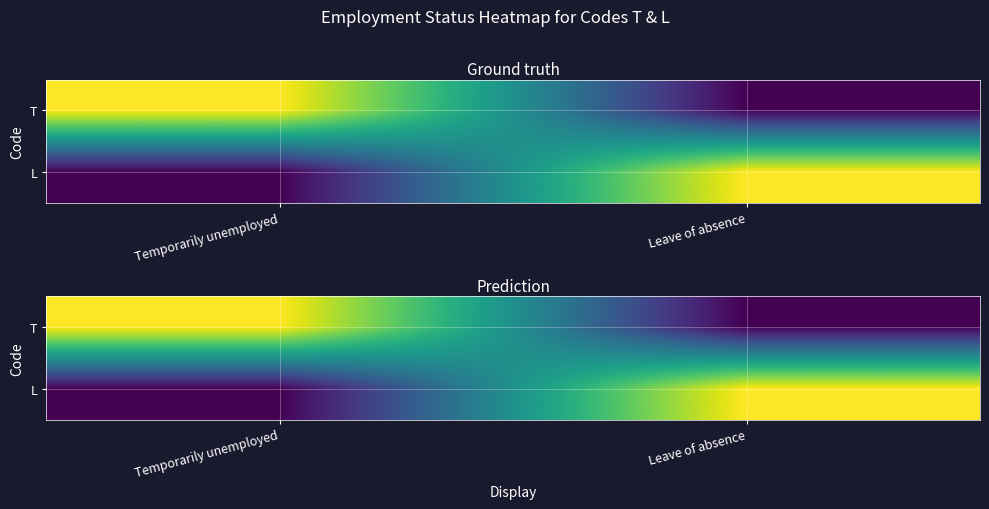

At which label does T reach its minimum?

Leave of absence